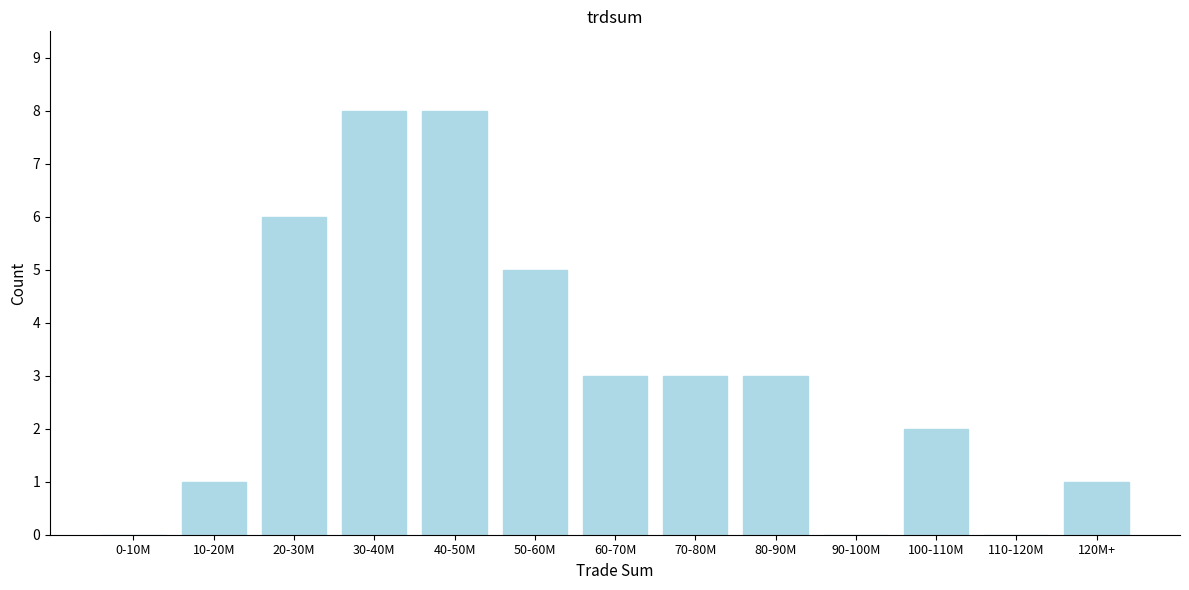

Reading right to left, what are all the values shown in this chart?

120M+=1	110-120M=0	100-110M=2	90-100M=0	80-90M=3	70-80M=3	60-70M=3	50-60M=5	40-50M=8	30-40M=8	20-30M=6	10-20M=1	0-10M=0